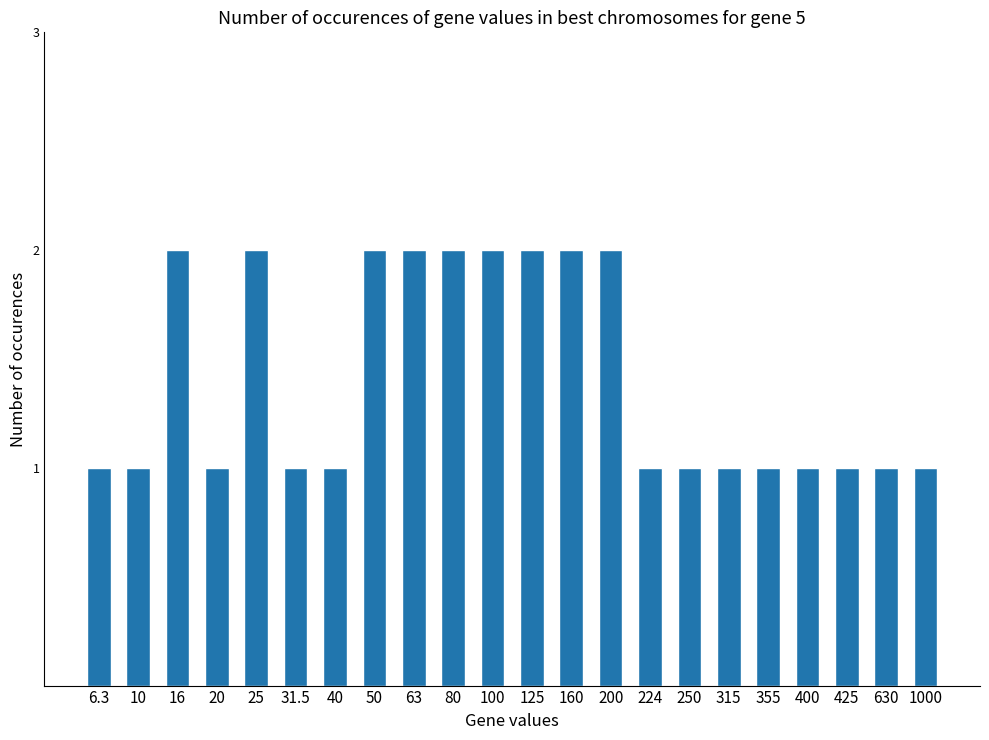

The value at 10 is 1. True or false?

True